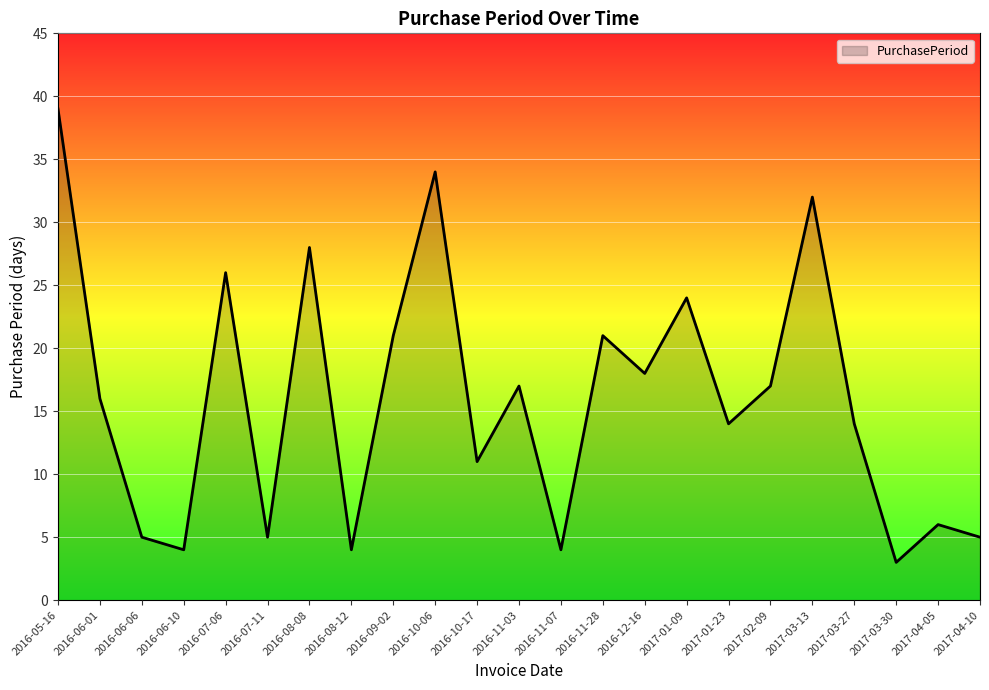

Which has a higher value, 2016-08-08 or 2016-11-07?

2016-08-08